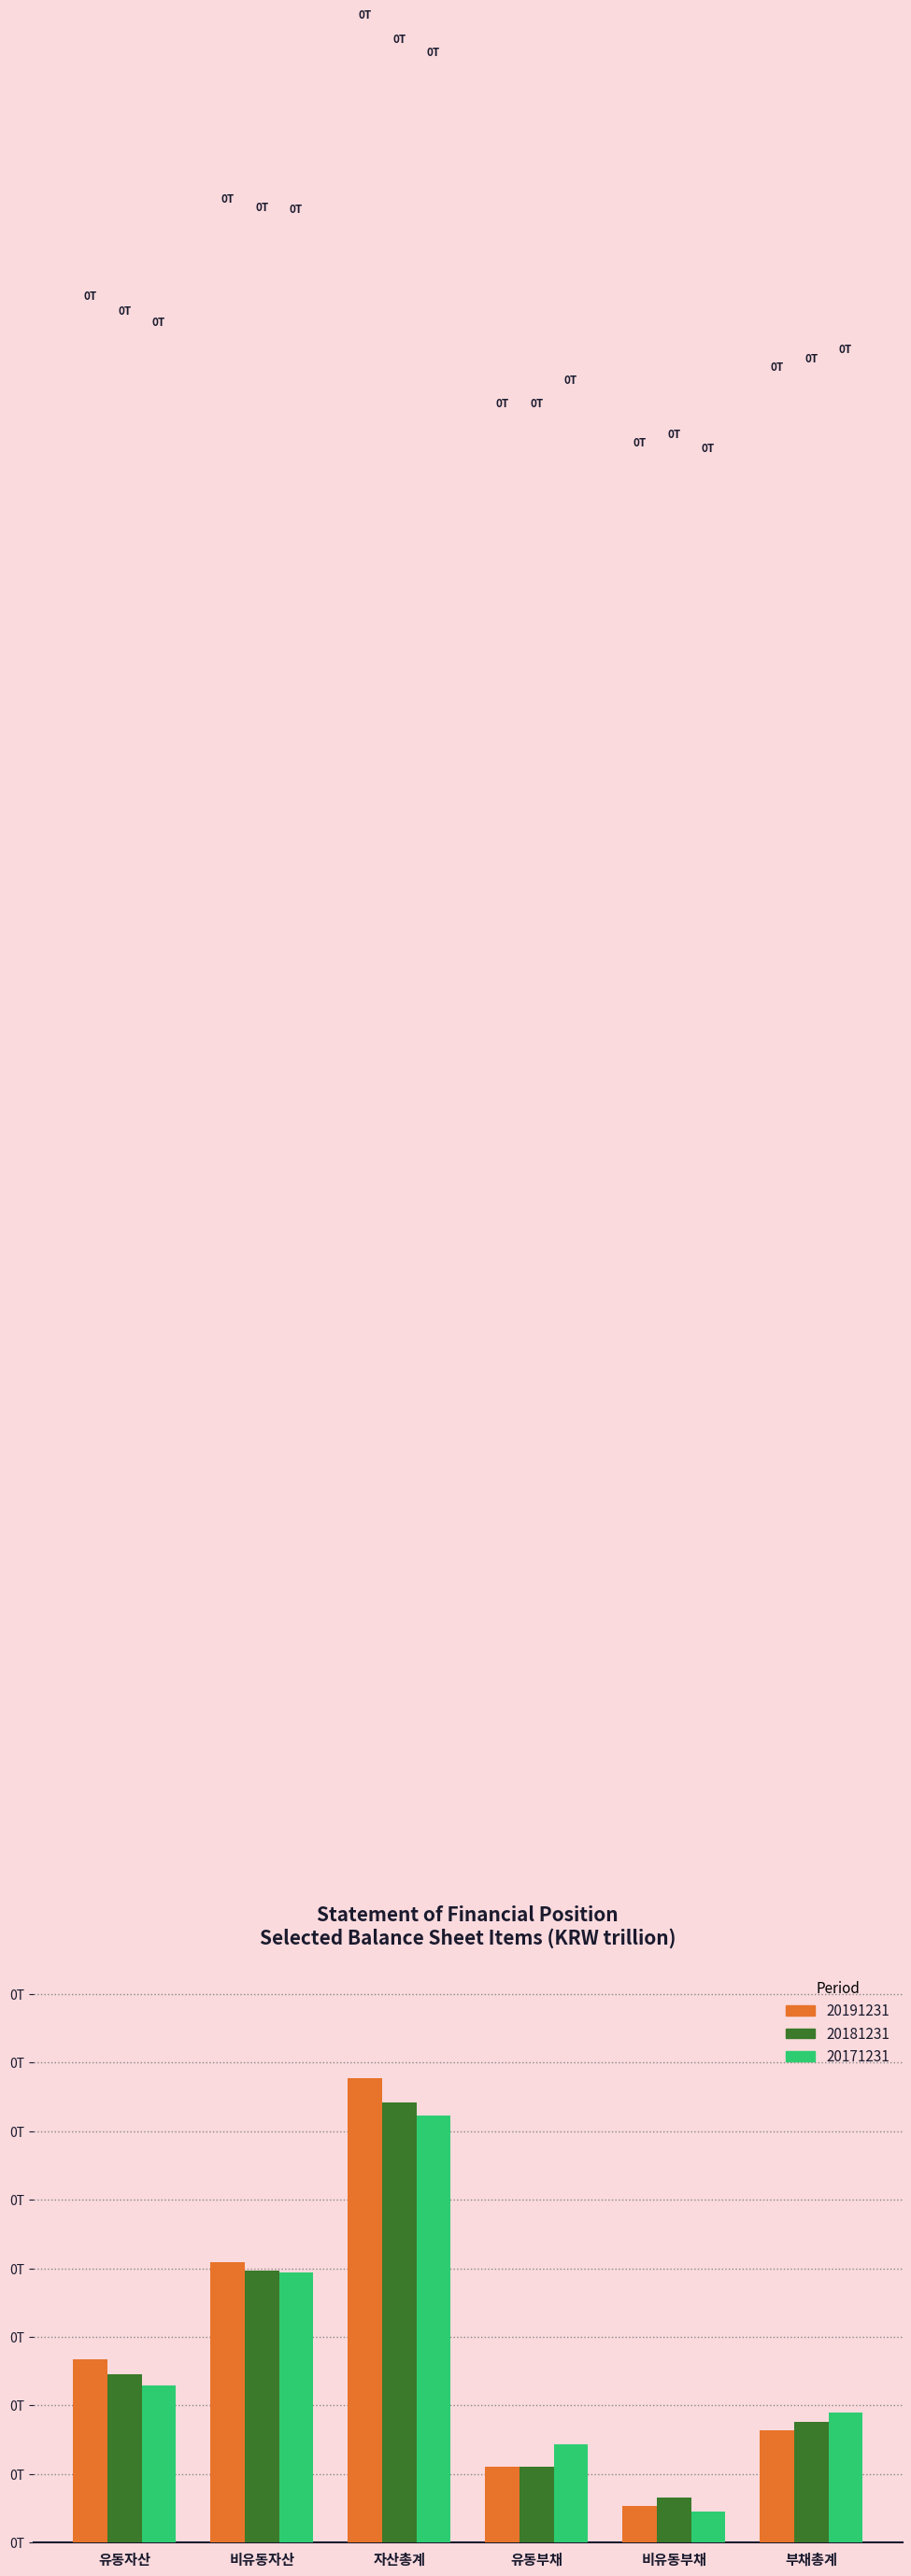

Are the bars grouped side by side (vs. stacked)?

Yes